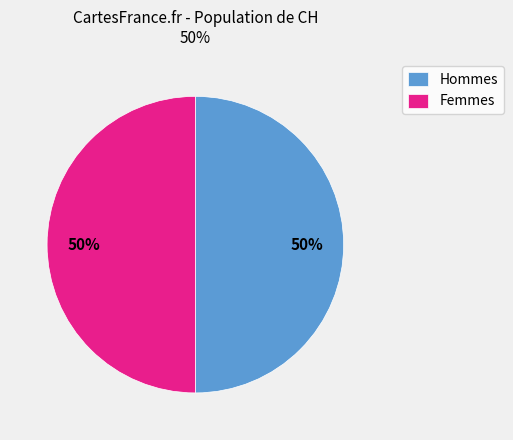

To the nearest percent, what is the average slice percentage?

50%